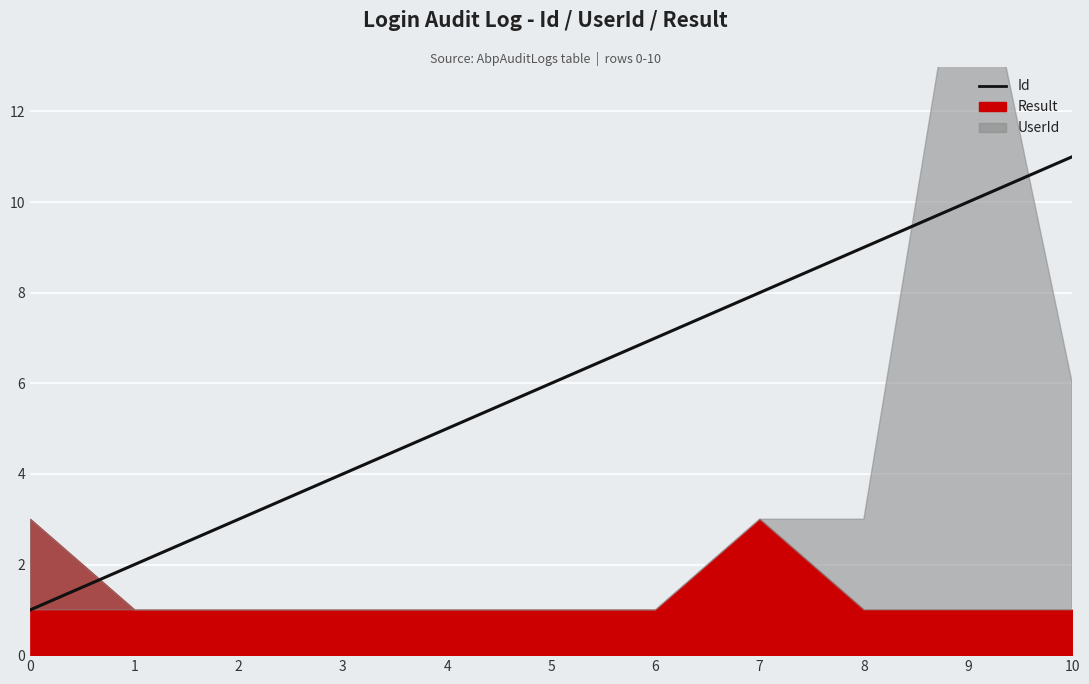

What is the greatest value displayed?

11